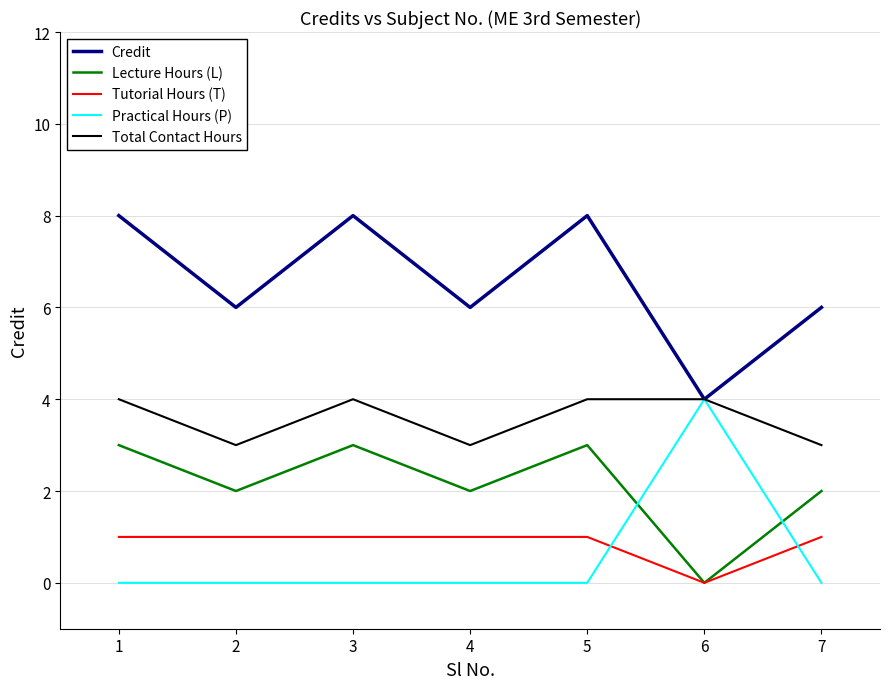

Reading left to right, what are all the values shown in this chart?

Credit: 8	6	8	6	8	4	6
Lecture Hours (L): 3	2	3	2	3	0	2
Tutorial Hours (T): 1	1	1	1	1	0	1
Practical Hours (P): 0	0	0	0	0	4	0
Total Contact Hours: 4	3	4	3	4	4	3